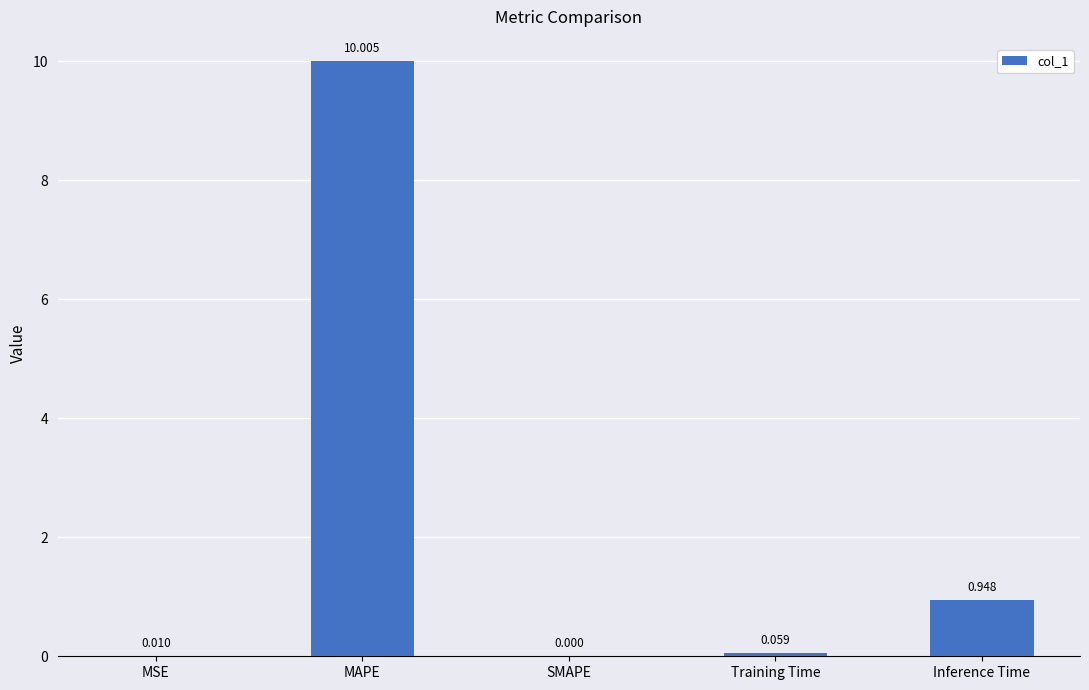

Between MSE and SMAPE, which is larger?

MSE